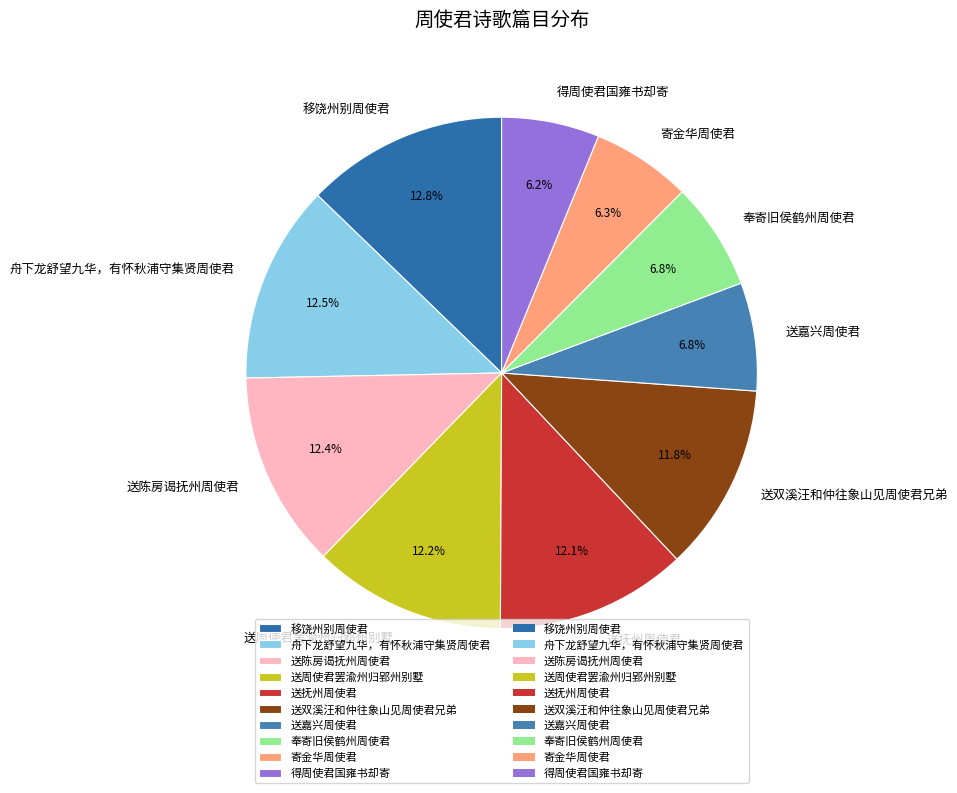

How many segments does this pie chart have?

10